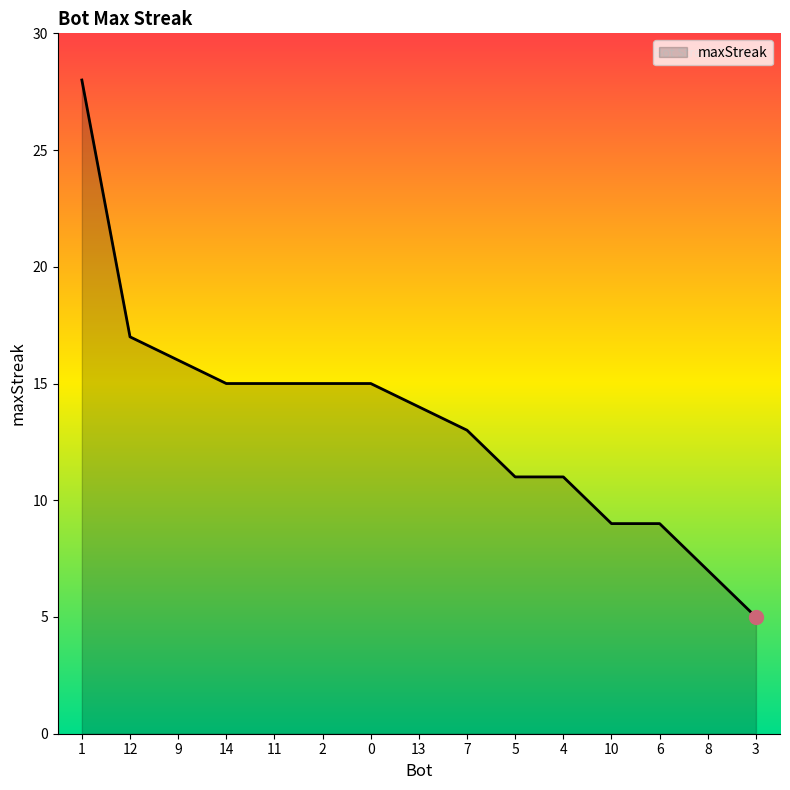

What is the difference between the maximum and minimum values?

23